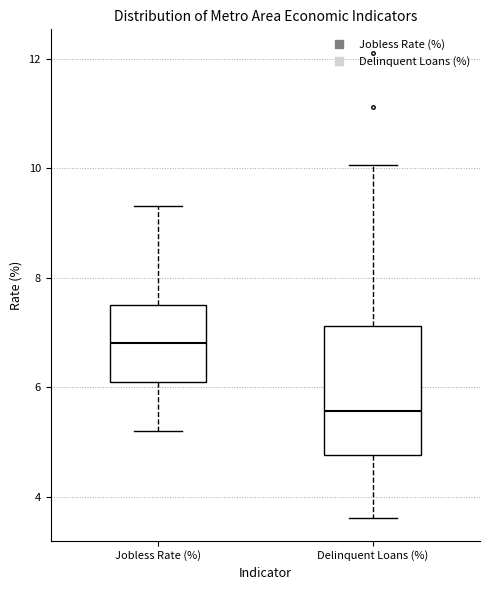

Reading left to right, transcribe this box plot: for each box, give where its median line is, the range the box spans, and where its two whiskers end, as read against the y-axis. The values are not printed on the chart, so give them approximately, as read against the axis.

Jobless Rate (%): median 6.8, box 6.2 to 7.6, whiskers 5.2 to 9.4
Delinquent Loans (%): median 5.6, box 4.8 to 7.2, whiskers 3.6 to 10.0